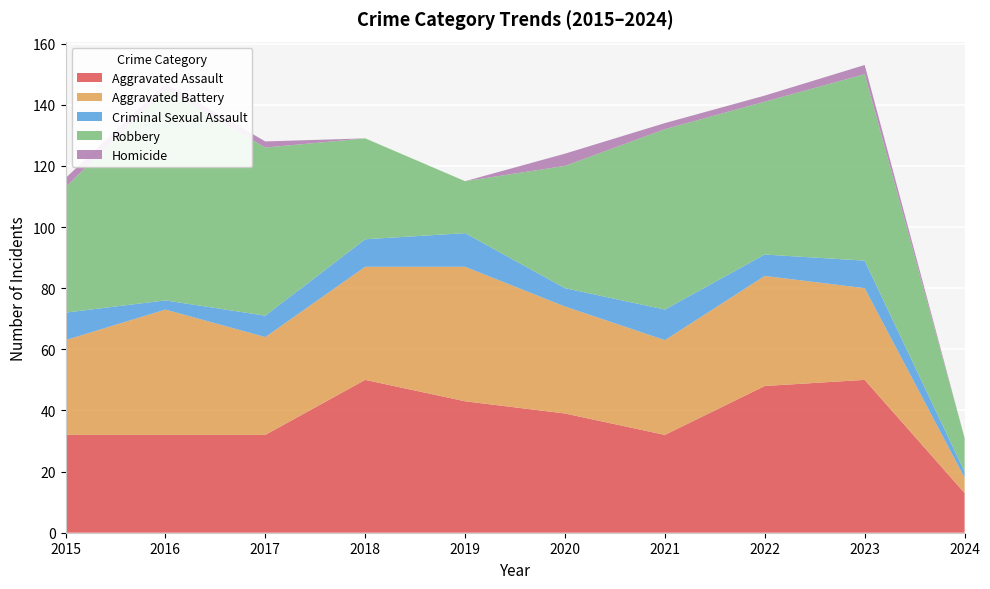

Reading left to right, list all the values displayed in this chart.

Aggravated Assault: 32	32	32	50	43	39	32	48	50	13
Aggravated Battery: 31	41	32	37	44	35	31	36	30	5
Criminal Sexual Assault: 9	3	7	9	11	6	10	7	9	2
Robbery: 41	69	55	33	17	40	59	50	61	11
Homicide: 3	2	2	0	0	4	2	2	3	0